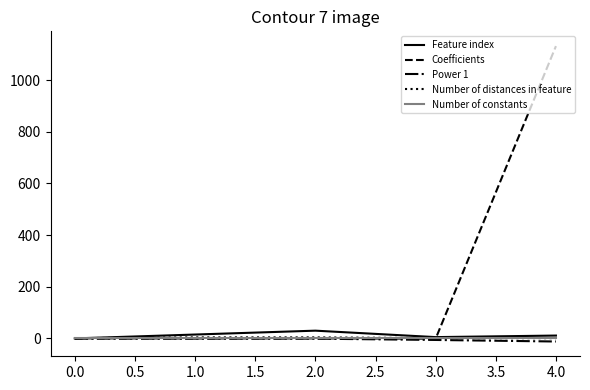

What is the greatest value displayed?

1132.0